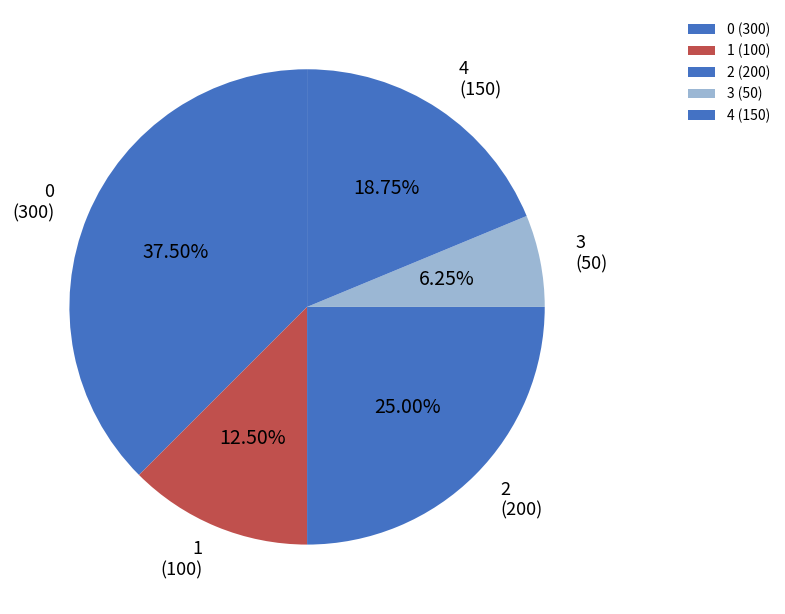

Which has a higher value, 1 (100) or 3 (50)?

1 (100)